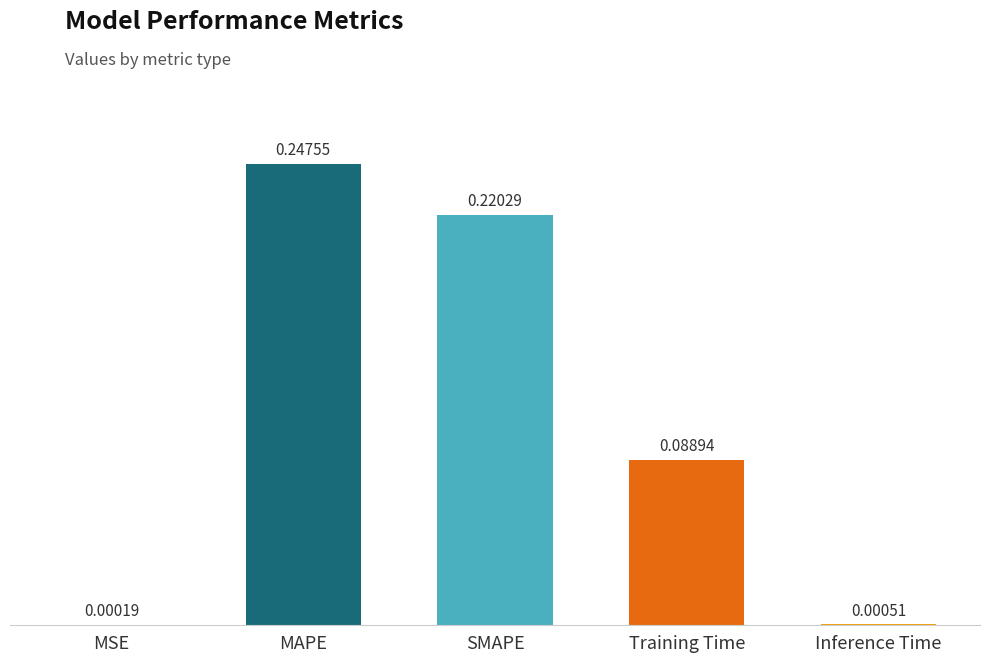

At which label is the value closest to 0?

MSE